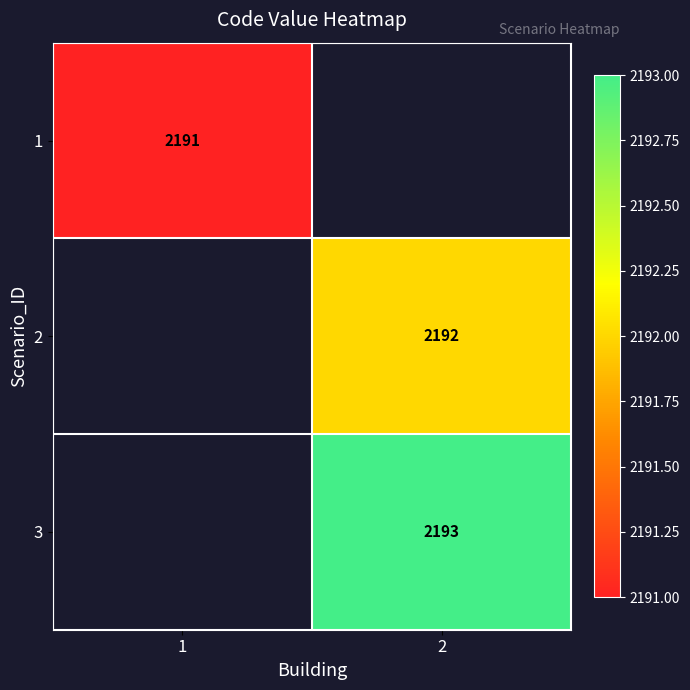

Is it true that 2 equals 2192 at 2?

True